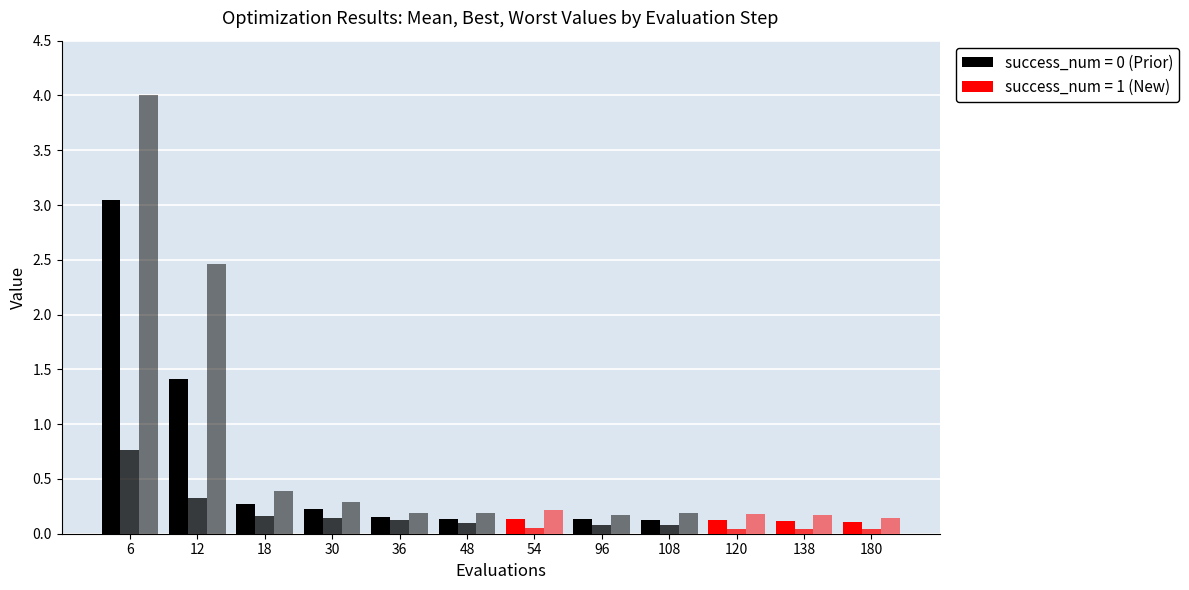

Are the bars horizontal?

No